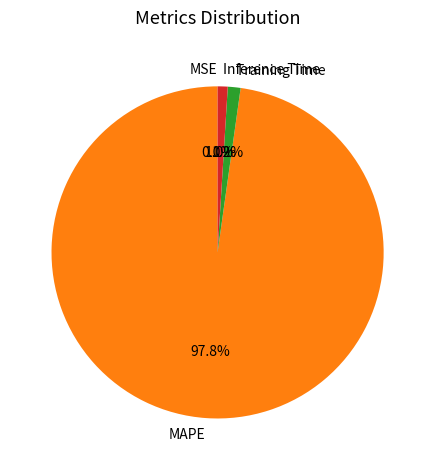

Which slice is the largest?

MAPE